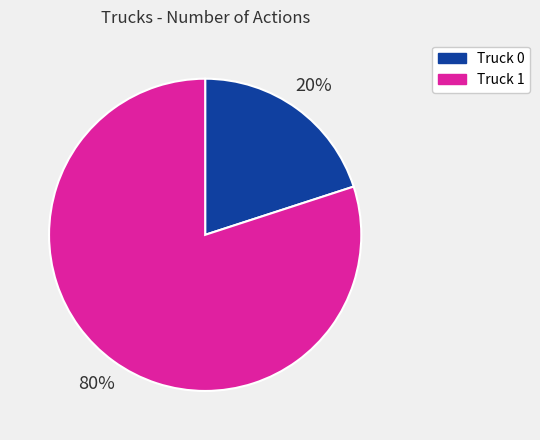

Which slice is the largest?

Truck 1